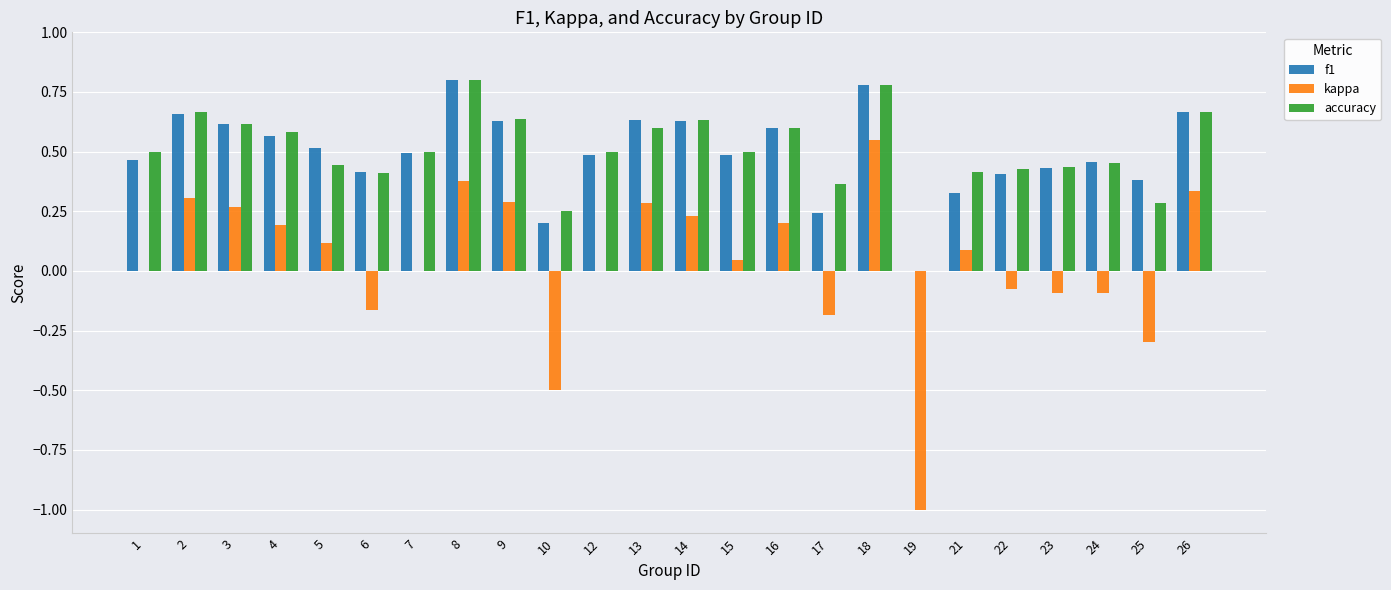

Between 2 and 17, which series saw the biggest shift?

kappa